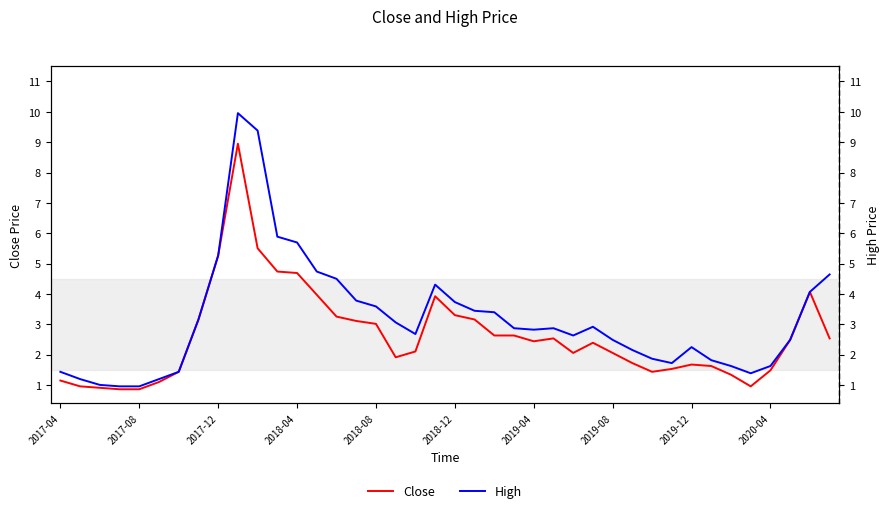

Is this an area chart (filled region under the line)?

No